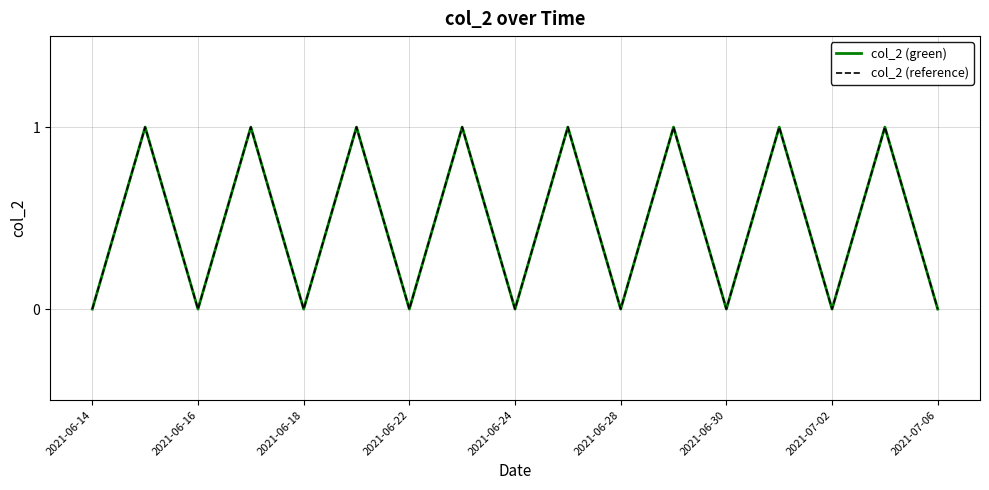

Does the chart have visible grid lines?

Yes